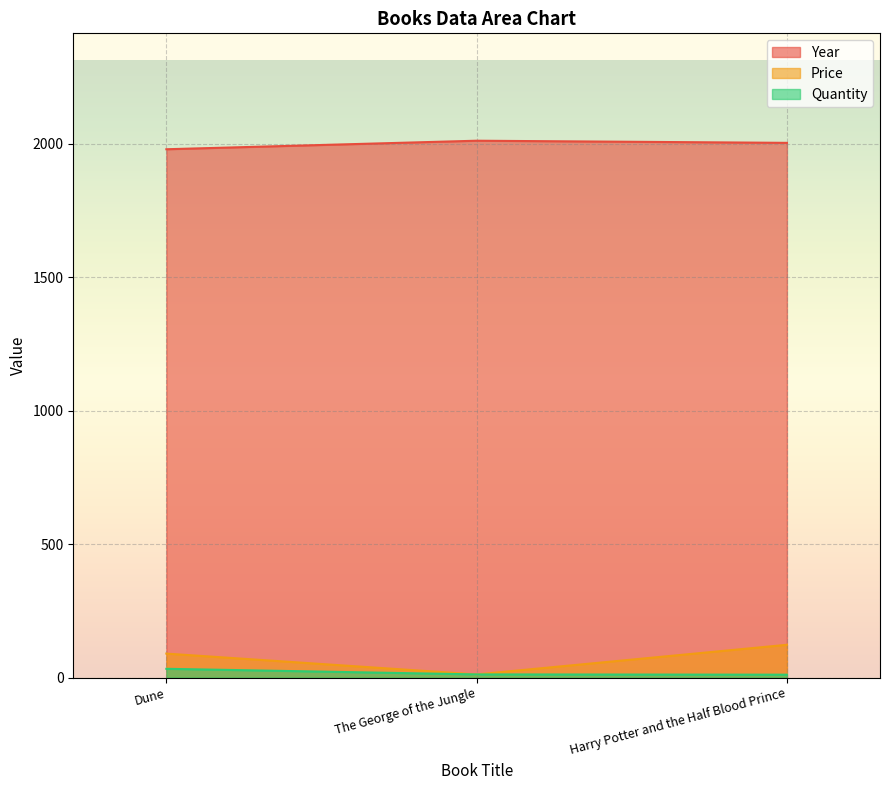

What is the approximate value of Year at The George of the Jungle?

2012.0